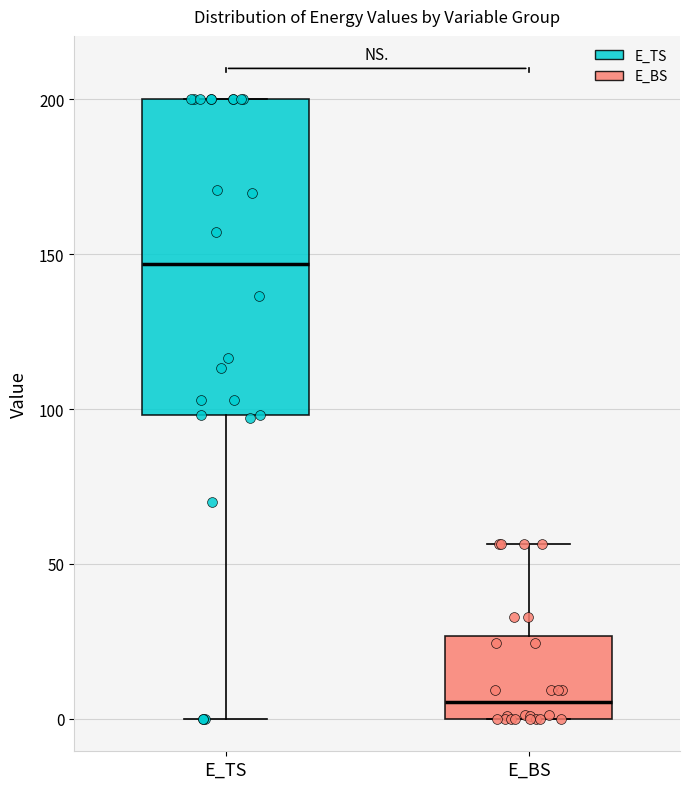

Which box has the lowest median line?

E_BS